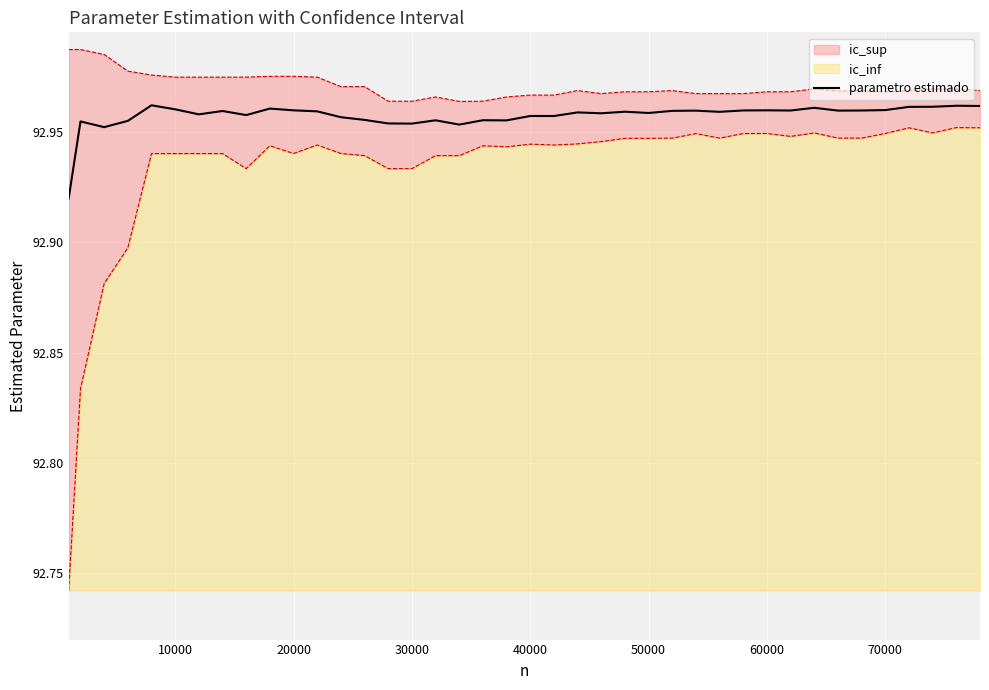

Reading left to right, list all the values displayed in this chart.

92.9	93.0	93.0	93.0	93.0	93.0	93.0	93.0	93.0	93.0	93.0	93.0	93.0	93.0	93.0	93.0	93.0	93.0	93.0	93.0	93.0	93.0	93.0	93.0	93.0	93.0	93.0	93.0	93.0	93.0	93.0	93.0	93.0	93.0	93.0	93.0	93.0	93.0	93.0	93.0